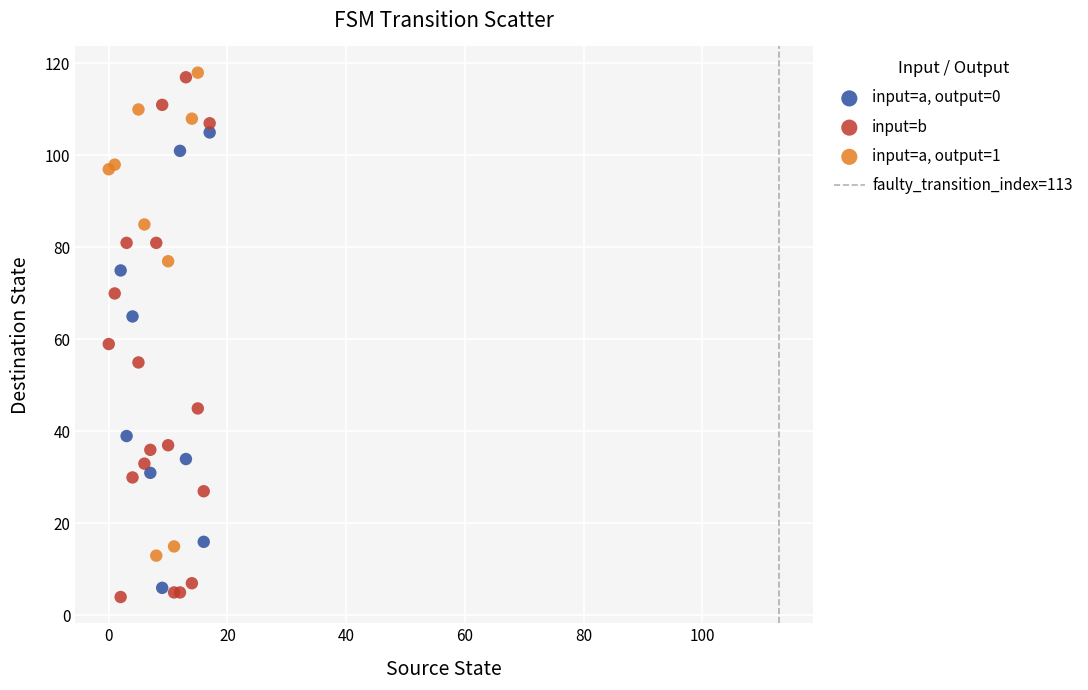

Which series has the largest Y range (max minus min)?

input=b